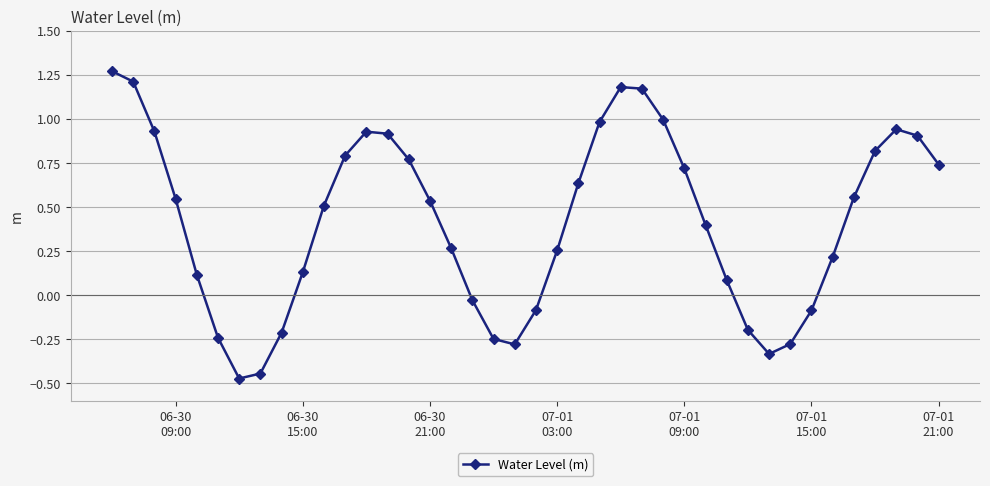

True or false: the data has more than 2 interior local peaks.

True